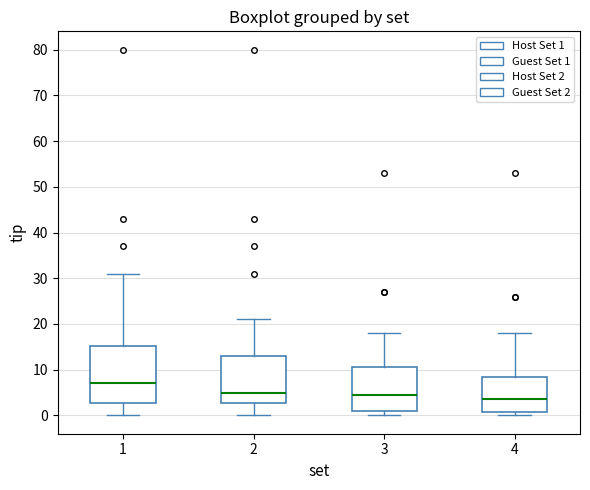

Which box's median line is the highest?

1